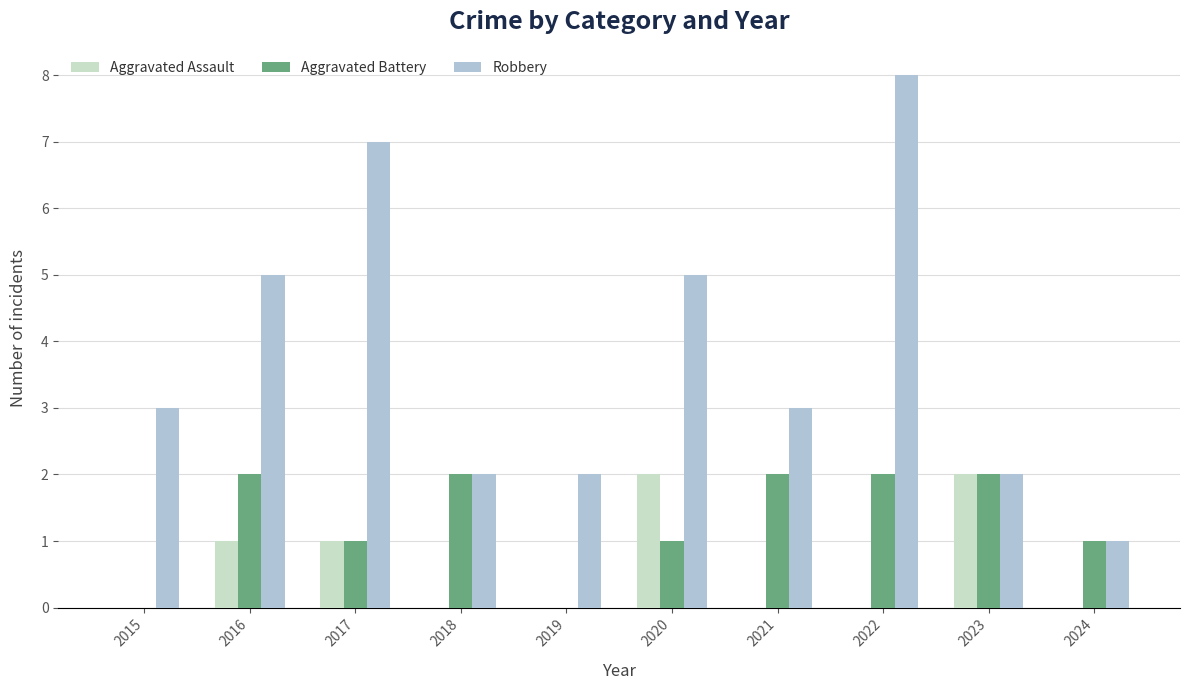

Rank the series at 2020 from highest to lowest value.

Robbery, Aggravated Assault, Aggravated Battery